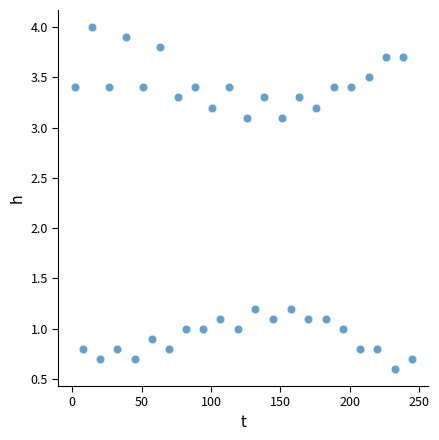

What is the range of X values (max minus min)?

242.5